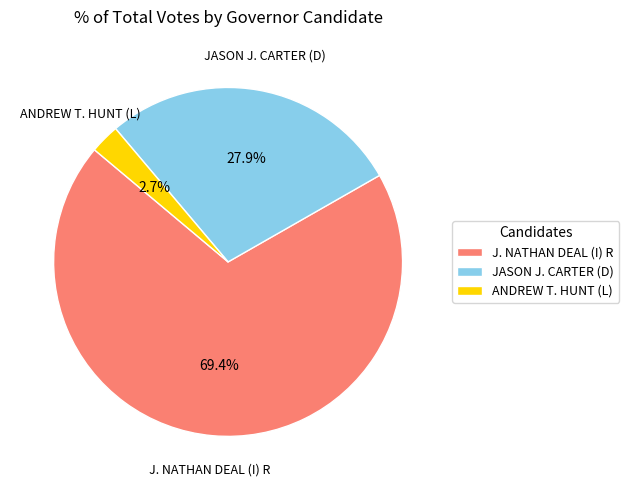

Is the sum of J. NATHAN DEAL (I) R and ANDREW T. HUNT (L) greater than half?

Yes